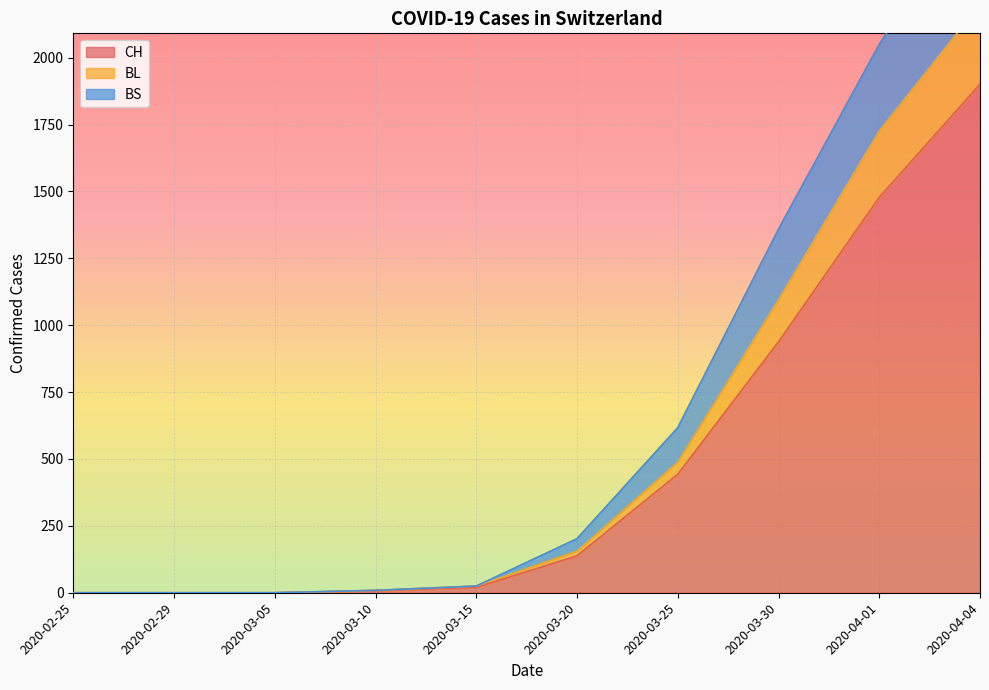

True or false: BS has more than 0 interior local peaks.

False